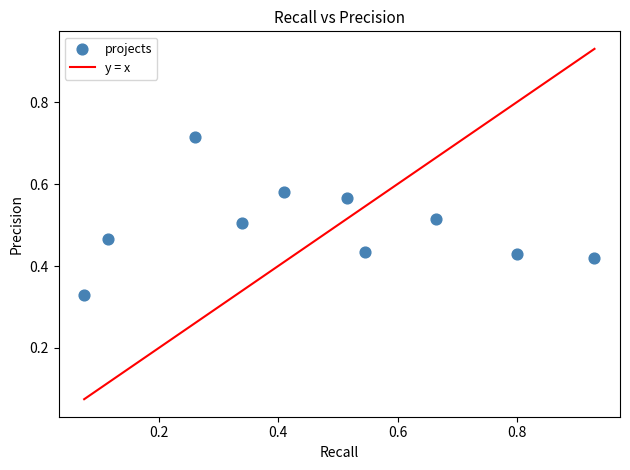

What is the range of X values (max minus min)?

0.9